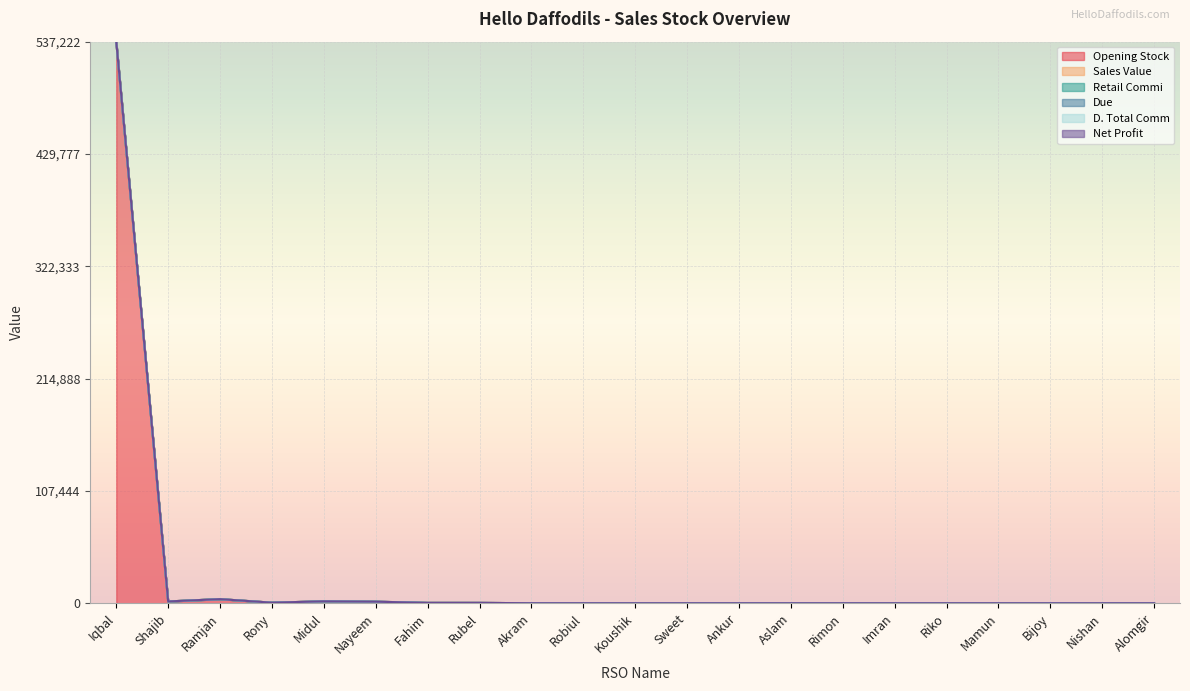

Does the chart display data point markers on the line(s)?

No